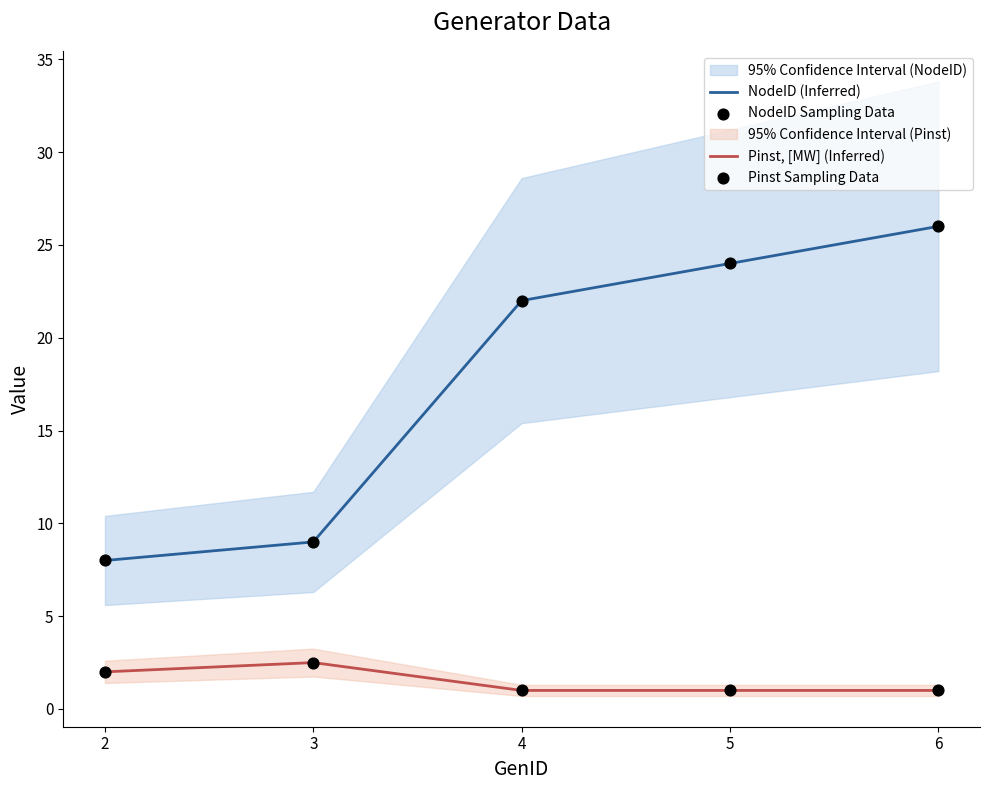

Which series has the largest Y range (max minus min)?

NodeID (Inferred)